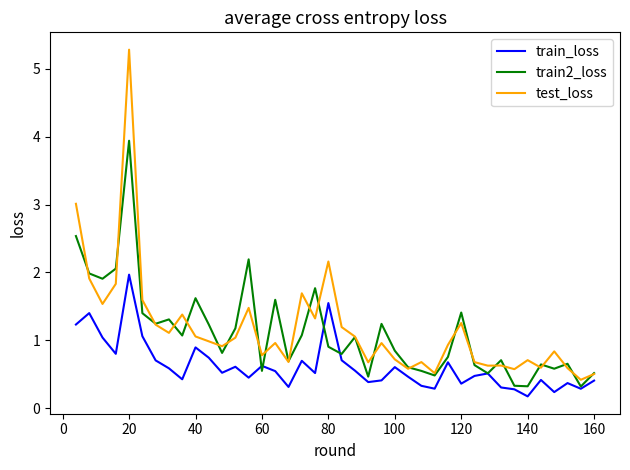

Which series has the widest spread of values?

test_loss